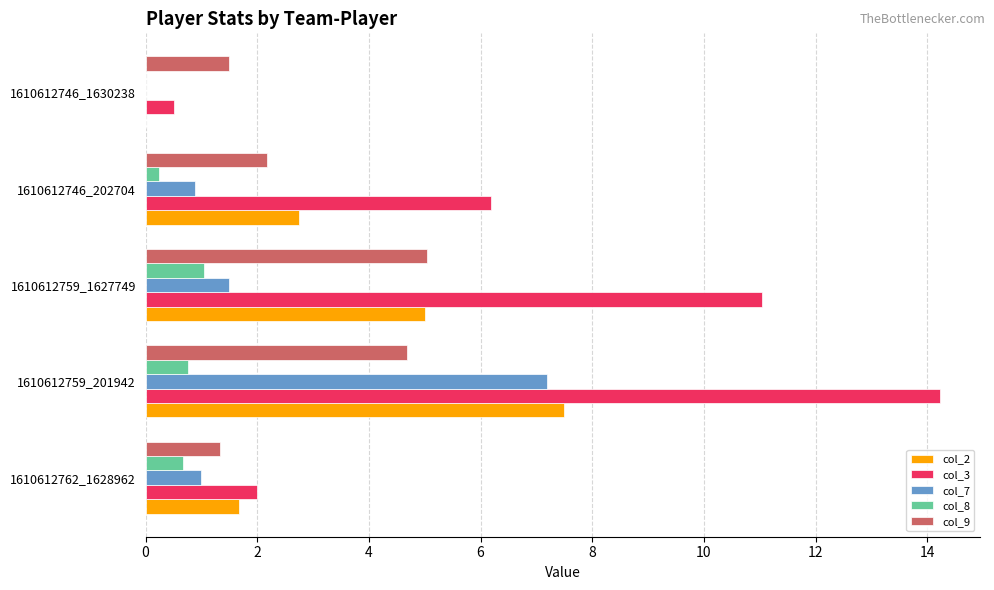

At which label is col_3 closest to 7?

1610612746_202704